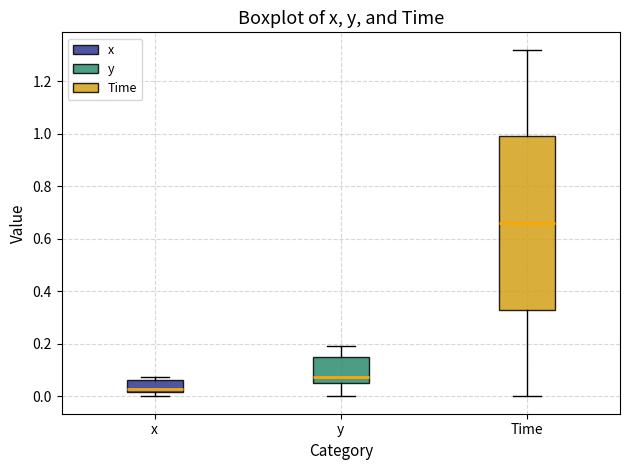

Reading left to right, transcribe this box plot: for each box, give where its median line is, the range the box spans, and where its two whiskers end, as read against the y-axis. The values are not printed on the chart, so give them approximately, as read against the axis.

x: median 0.02 (just above the box's lower edge), box 0.02 to 0.06, whiskers 0.00 to 0.08
y: median 0.08, box 0.06 to 0.14, whiskers 0.00 to 0.20
Time: median 0.66, box 0.34 to 1.00, whiskers 0.00 to 1.32